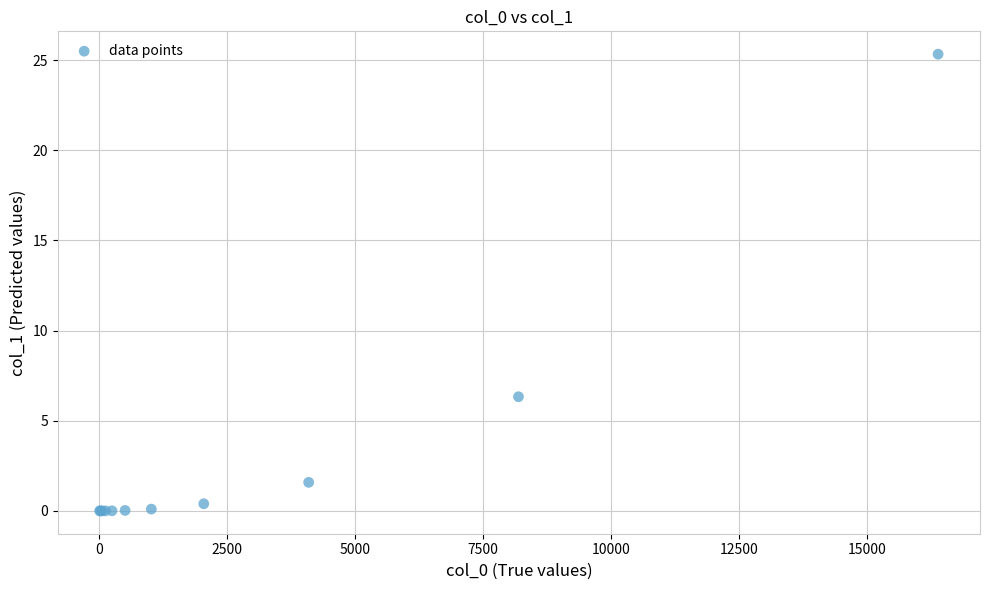

What Y value in the scatter plot is closest to 12?

6.3